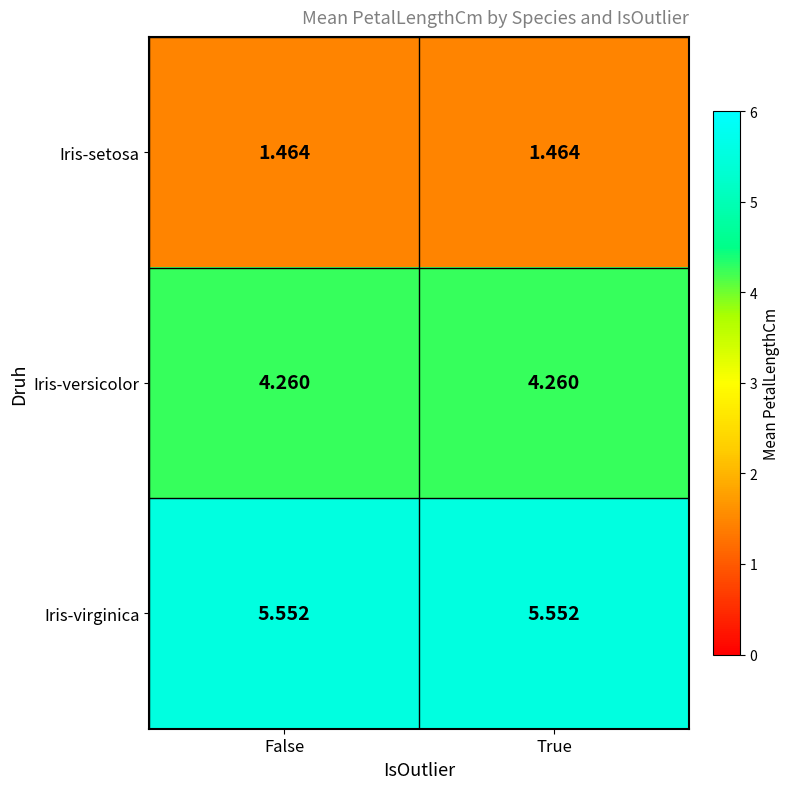

Which series has the largest total across all categories?

Iris-virginica